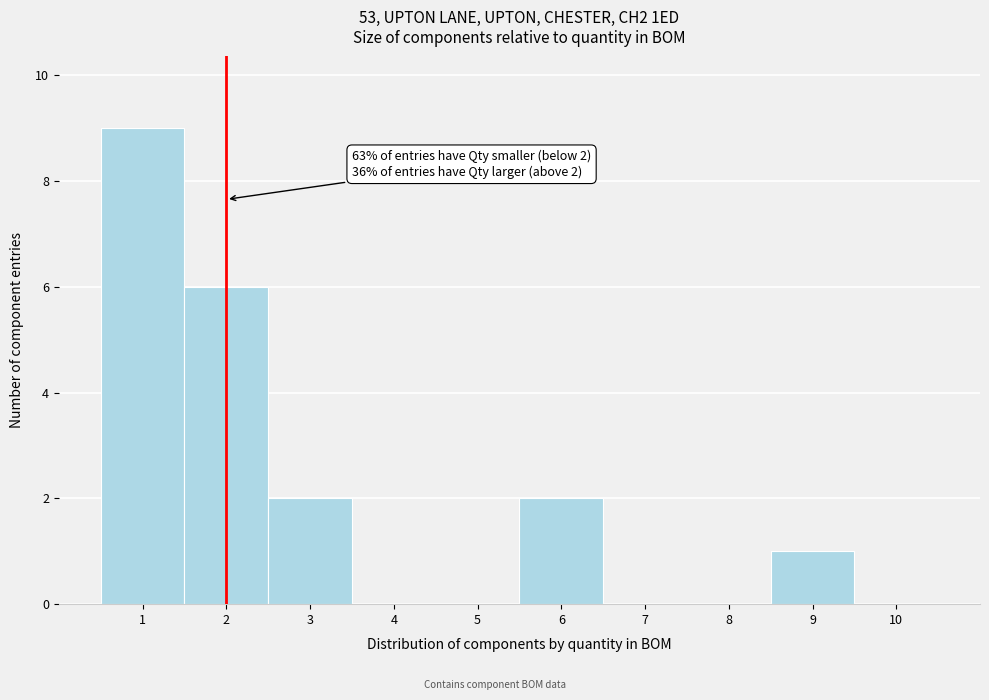

Which range on the x-axis has the tallest bar?

0.5 to 1.5